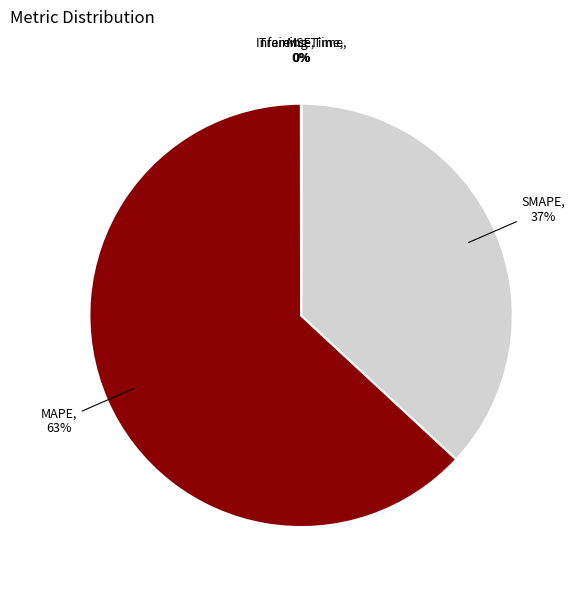

To the nearest percent, what is the combined percentage of SMAPE and MAPE?

100%